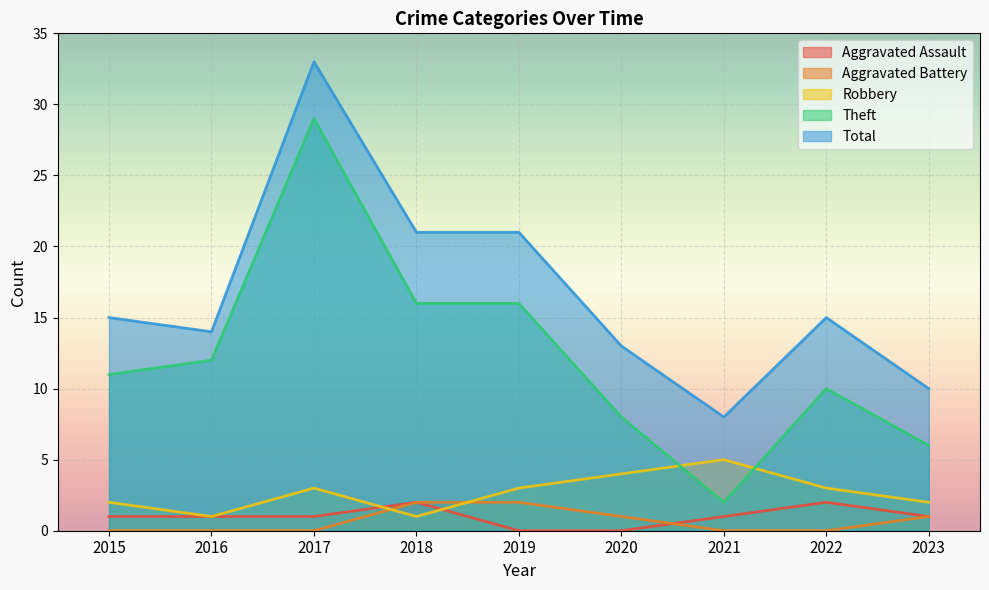

How many times do Robbery and Aggravated Battery cross each other?

2